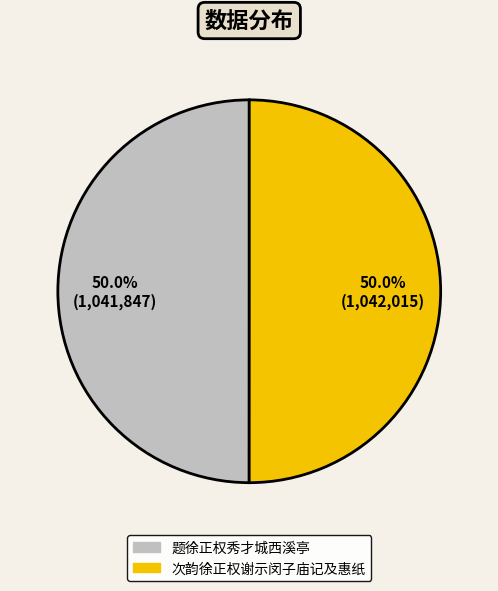

Approximately how many times larger is the value at 题徐正权秀才城西溪亭 compared to 次韵徐正权谢示闵子庙记及惠纸?

1.0